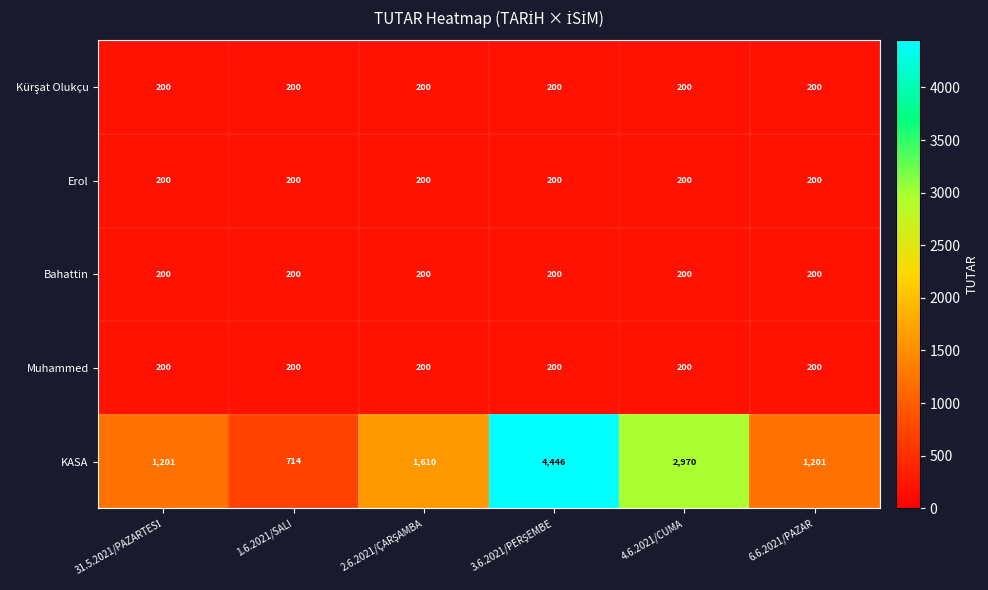

True or false: Erol has a value of 200 at 1.6.2021/SALI.

True